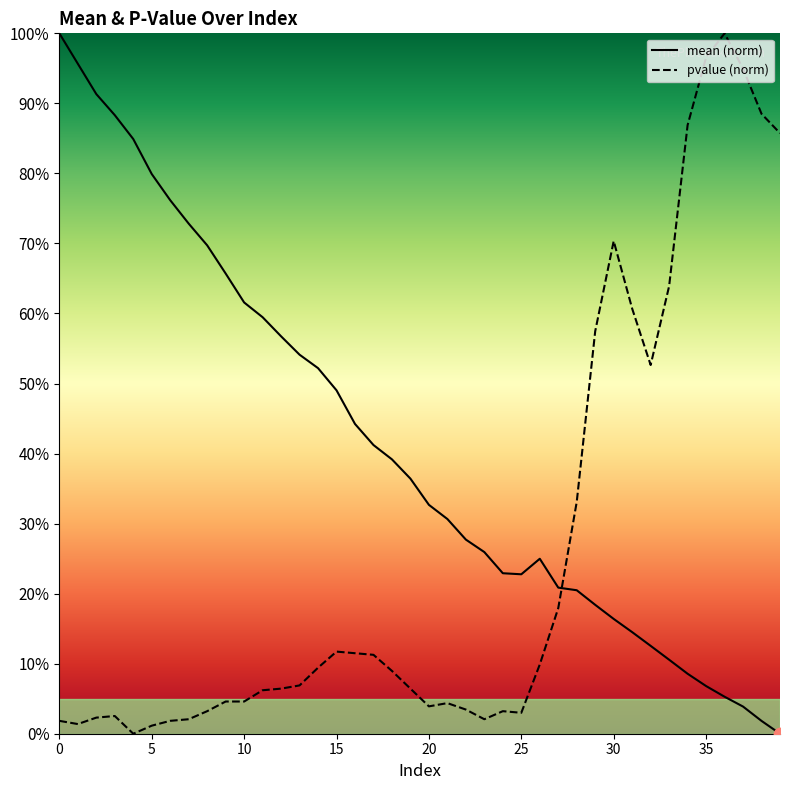

What are all the series names shown in the legend?

mean, pvalue